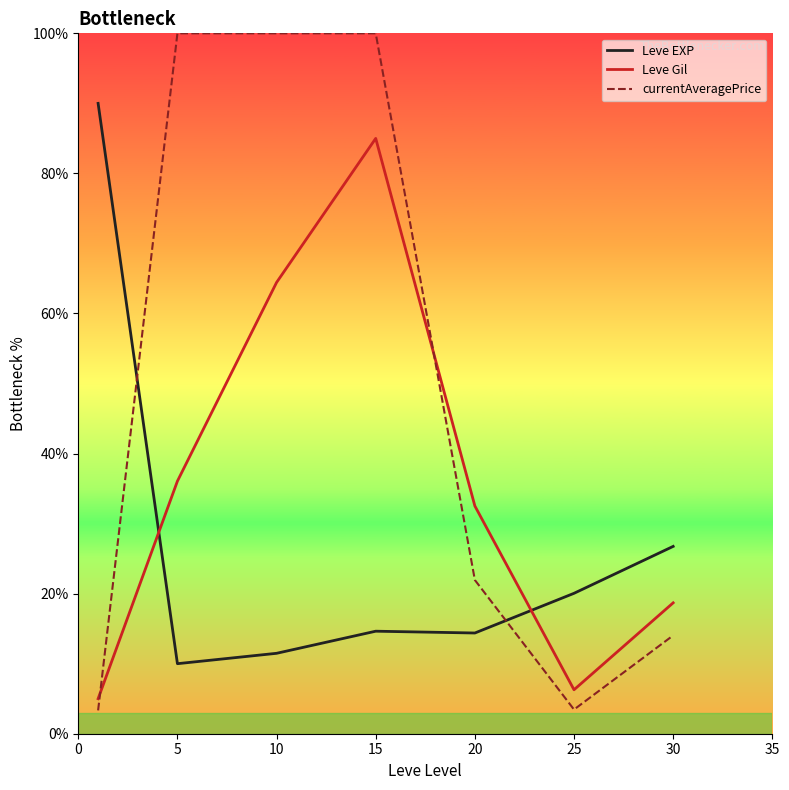

Which series has the largest range (max minus min)?

currentAveragePrice